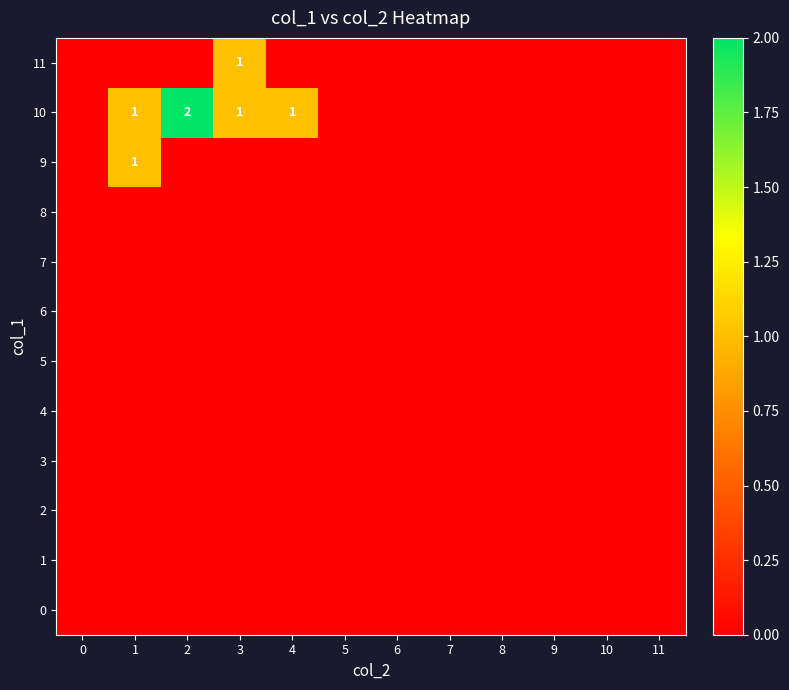

Count the number of categories in the chart.

12